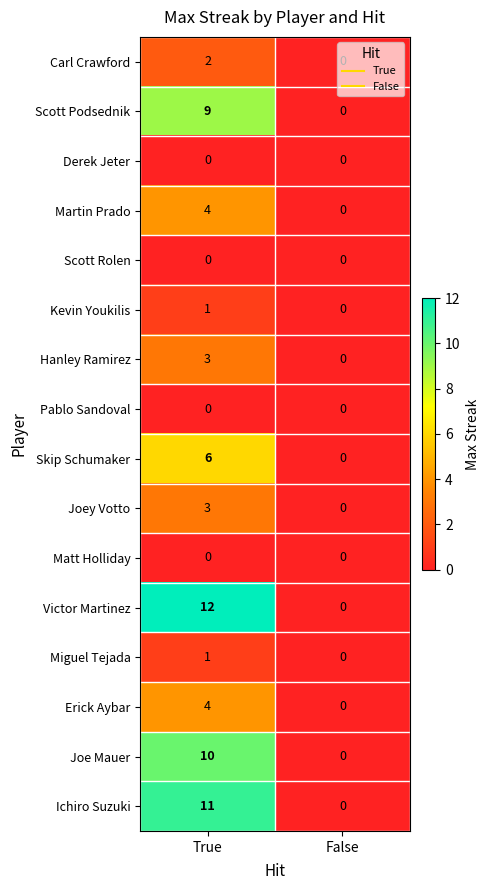

Is it true that Miguel Tejada equals 0 at False?

True